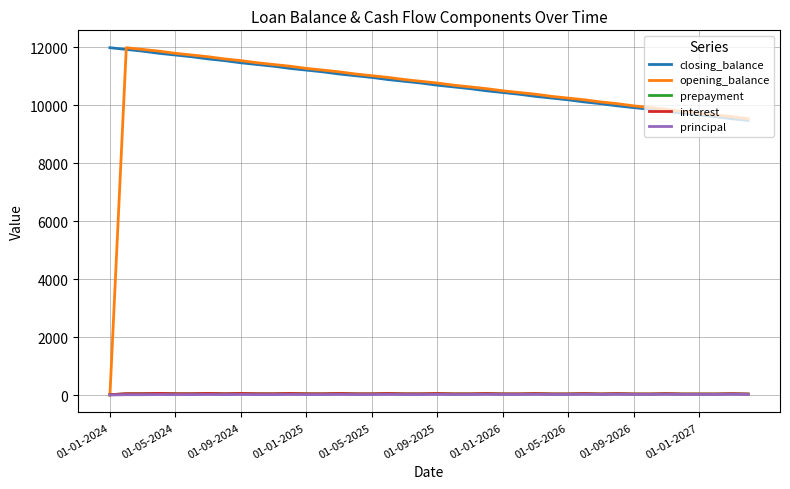

True or false: closing_balance and interest cross at least once.

False